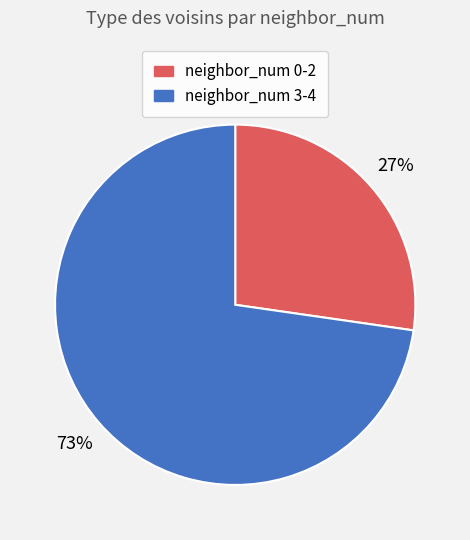

Is there a majority slice in this chart?

Yes